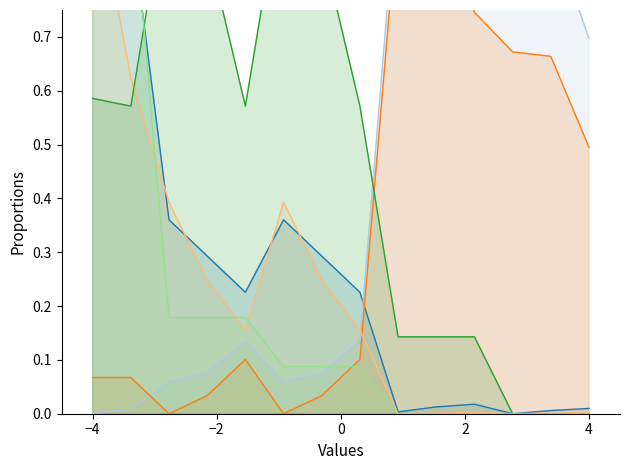

Does the chart have visible grid lines?

No